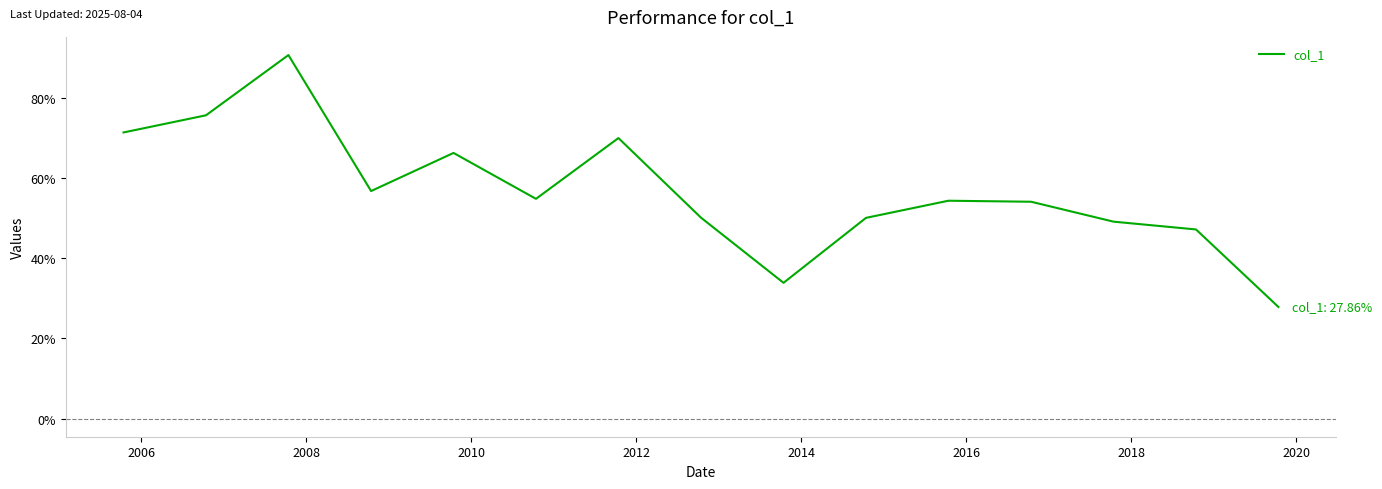

Is this an area chart (filled region under the line)?

No